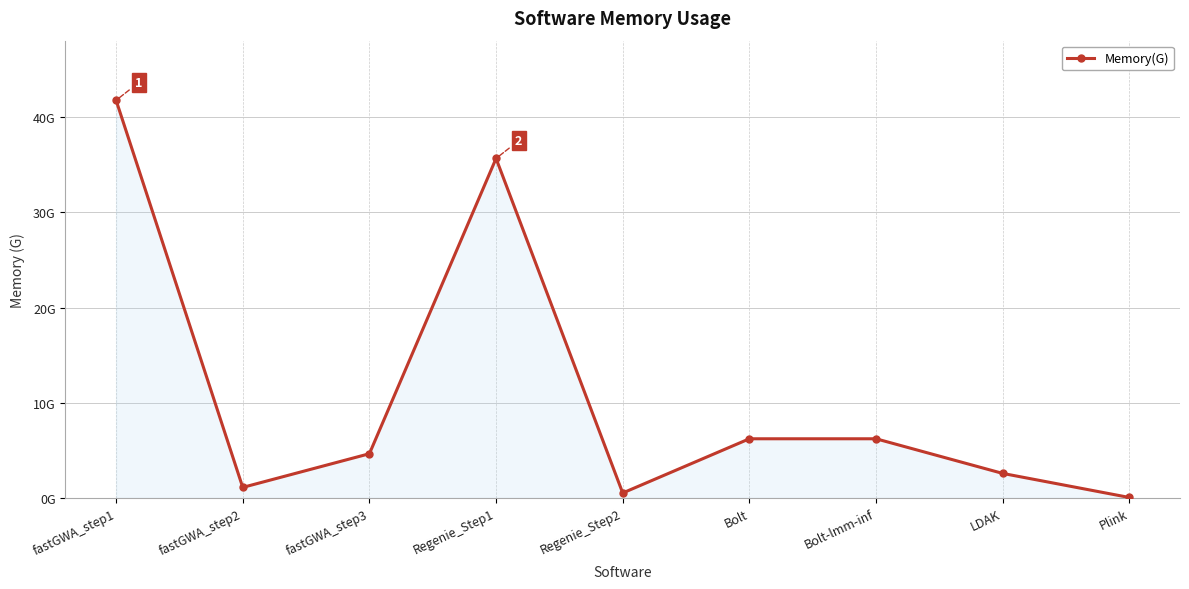

Does the chart have visible grid lines?

Yes